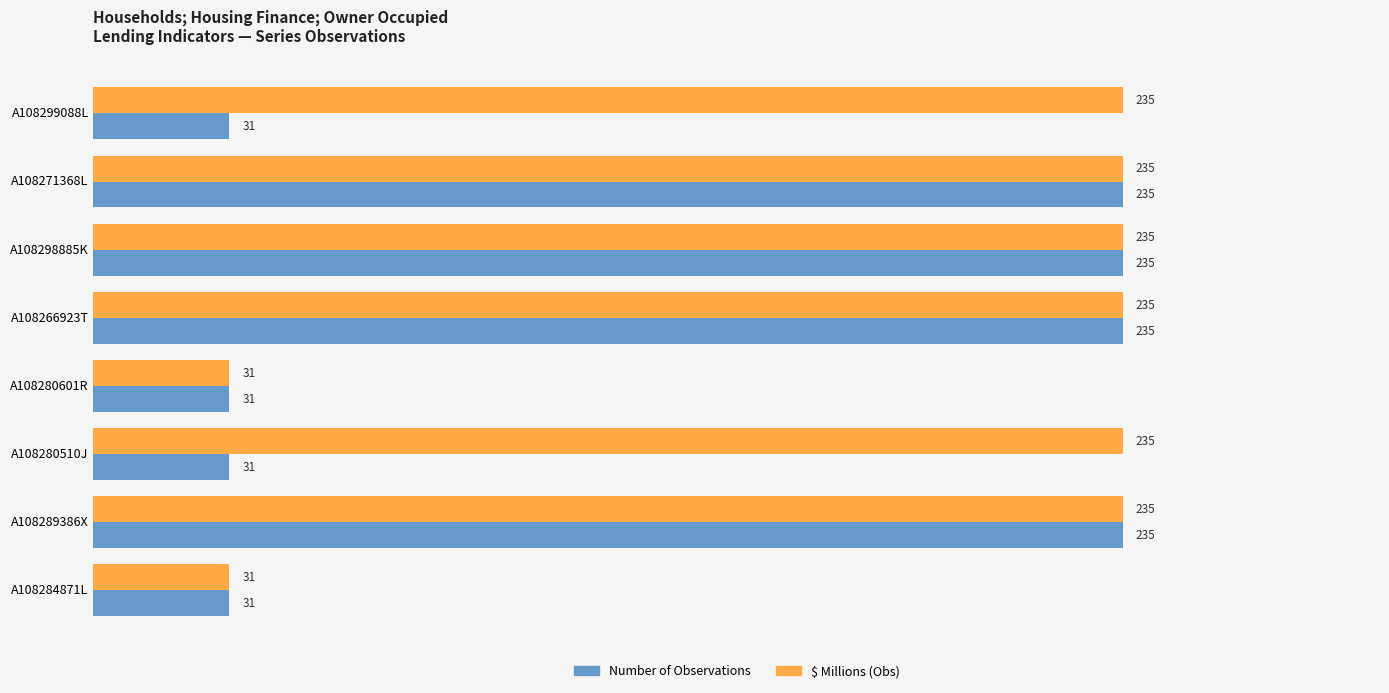

What is the average value of the $ Millions (Obs) series?

184